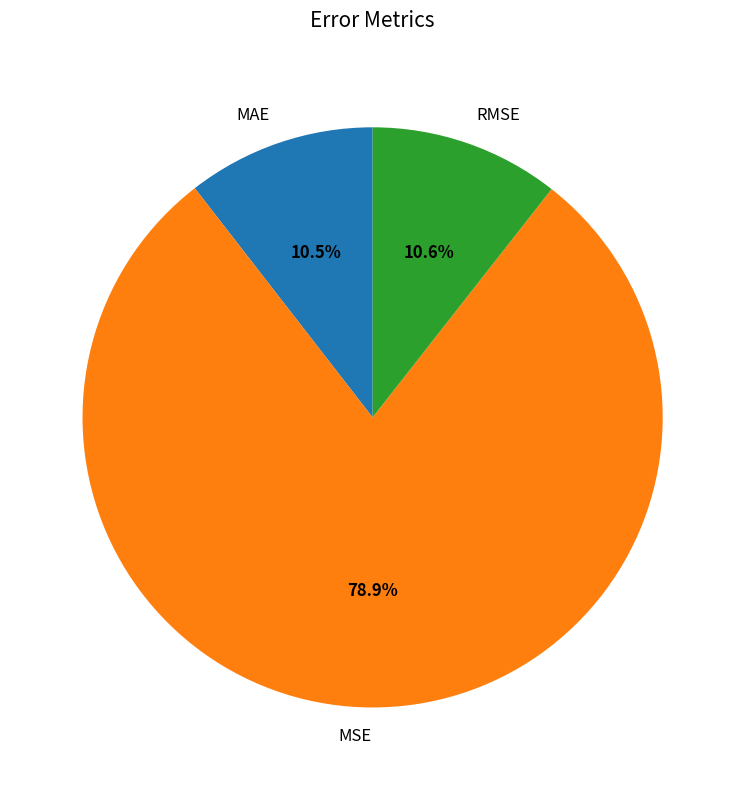

Does any single category account for the majority?

Yes